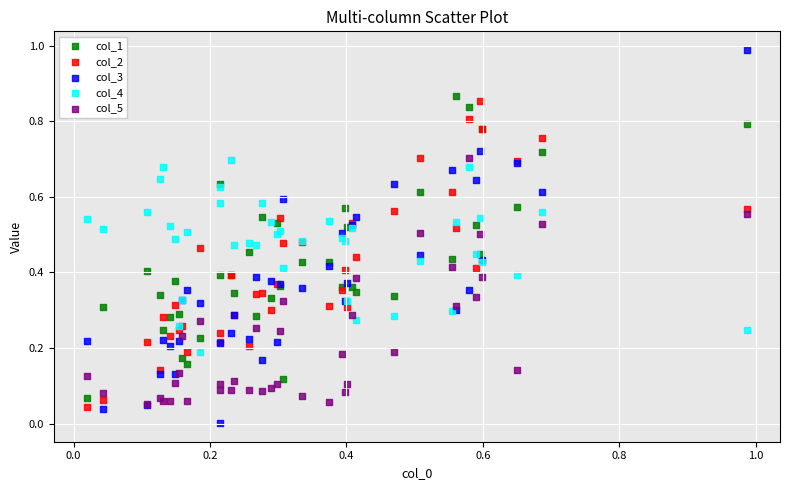

Which series has the largest Y range (max minus min)?

col_3